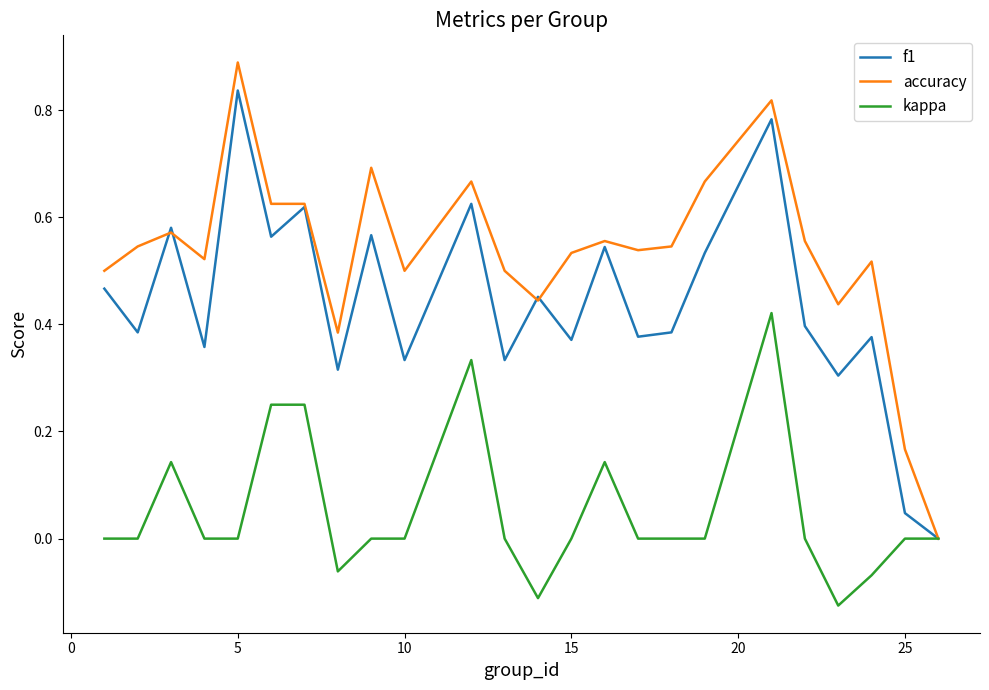

Rank the series by their maximum value, from highest to lowest.

accuracy, f1, kappa